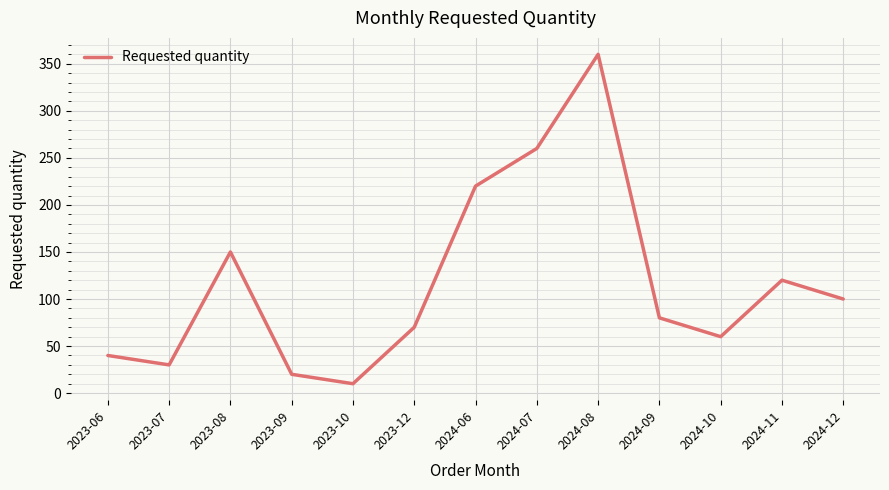

What is the difference between the second highest and second lowest values?

240